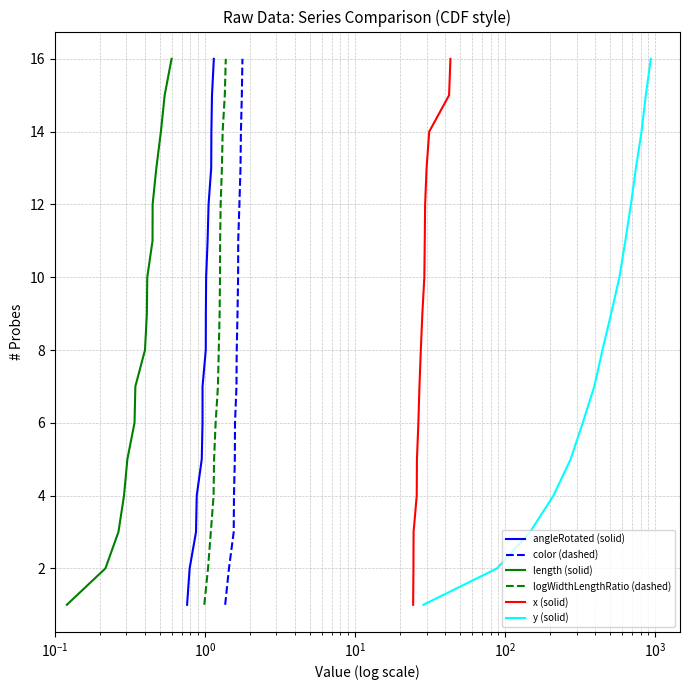

What is the highest value of the angleRotated (solid) series?

16